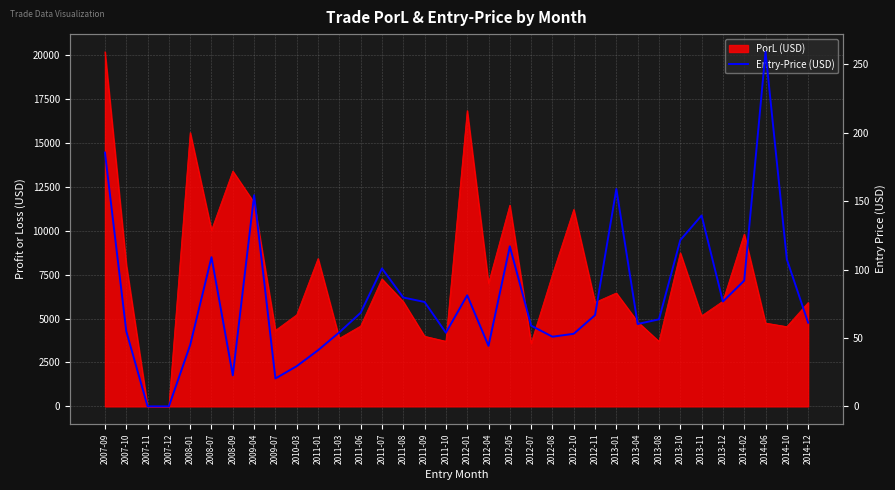

Read the value at 2012-08.

50.9